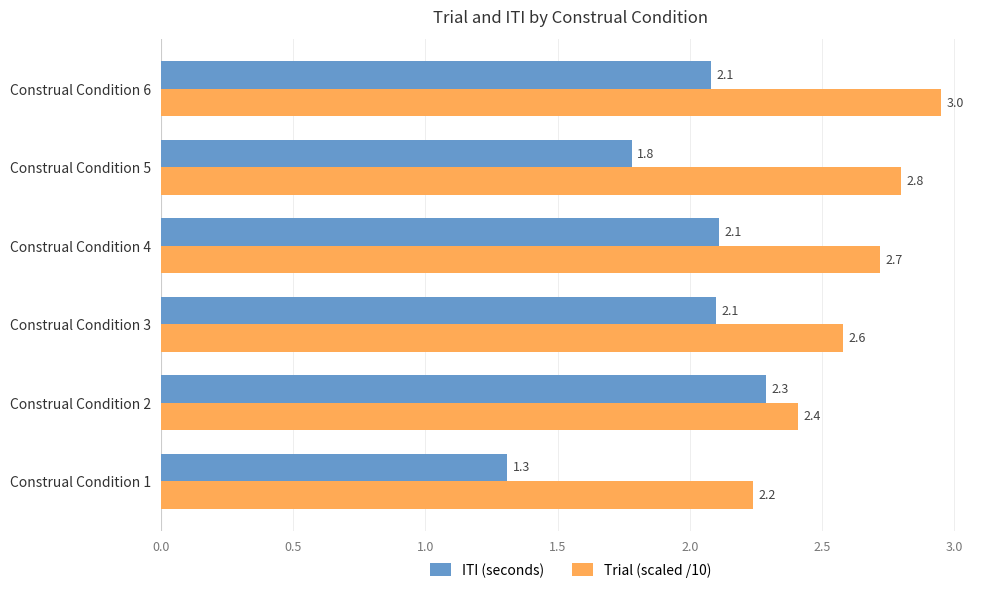

Is it true that ITI (seconds) equals 2.1 at Construal Condition 3?

True